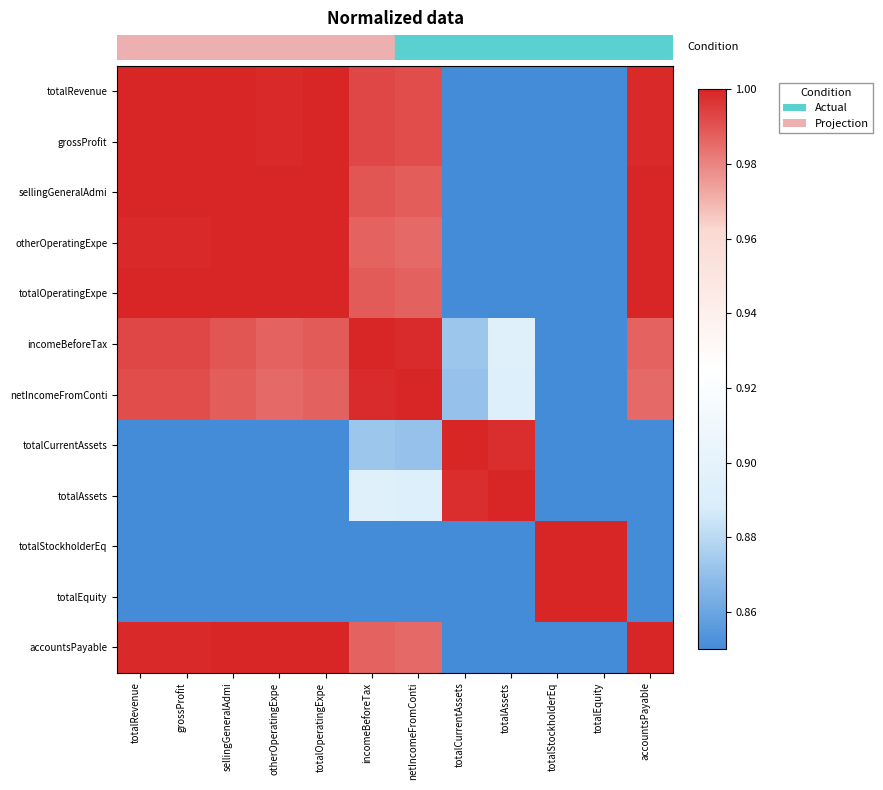

Which has a higher value, totalAssets or sellingGeneralAdmi?

sellingGeneralAdmi